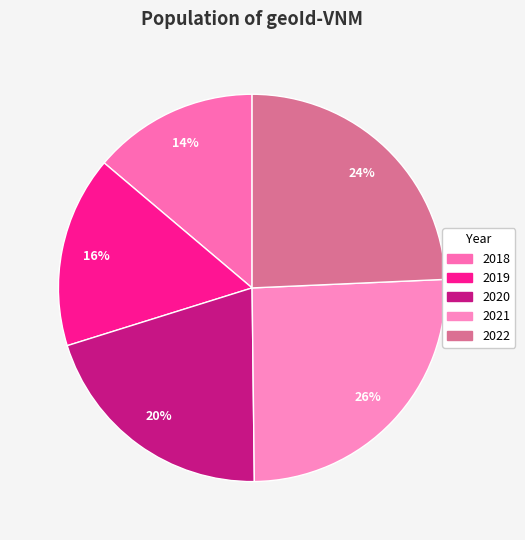

Combined, do 2020 and 2019 account for over 50%?

No